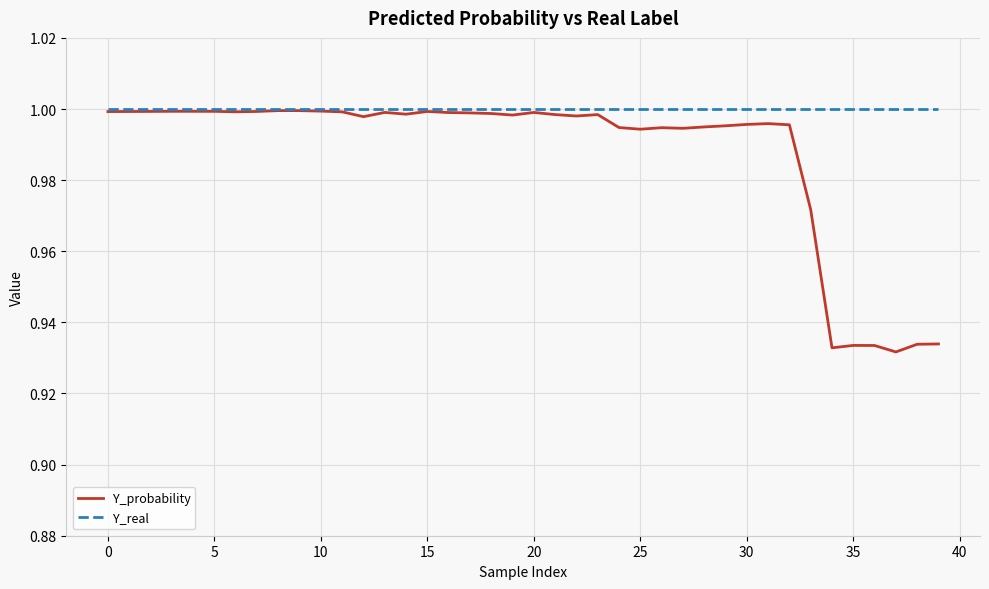

List the series in order of their overall mean, highest first.

Y_real, Y_probability